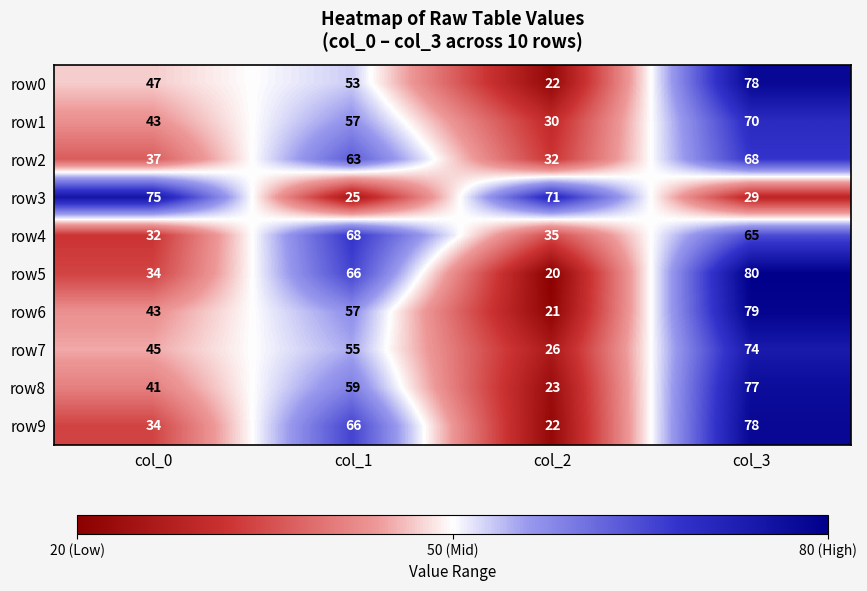

How many series are shown in this chart?

10